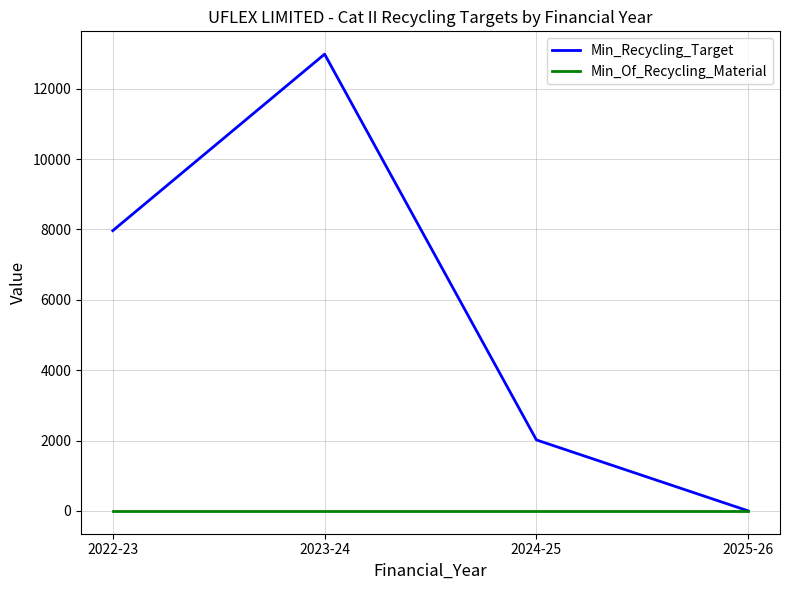

What position from the right is 2023-24?

3